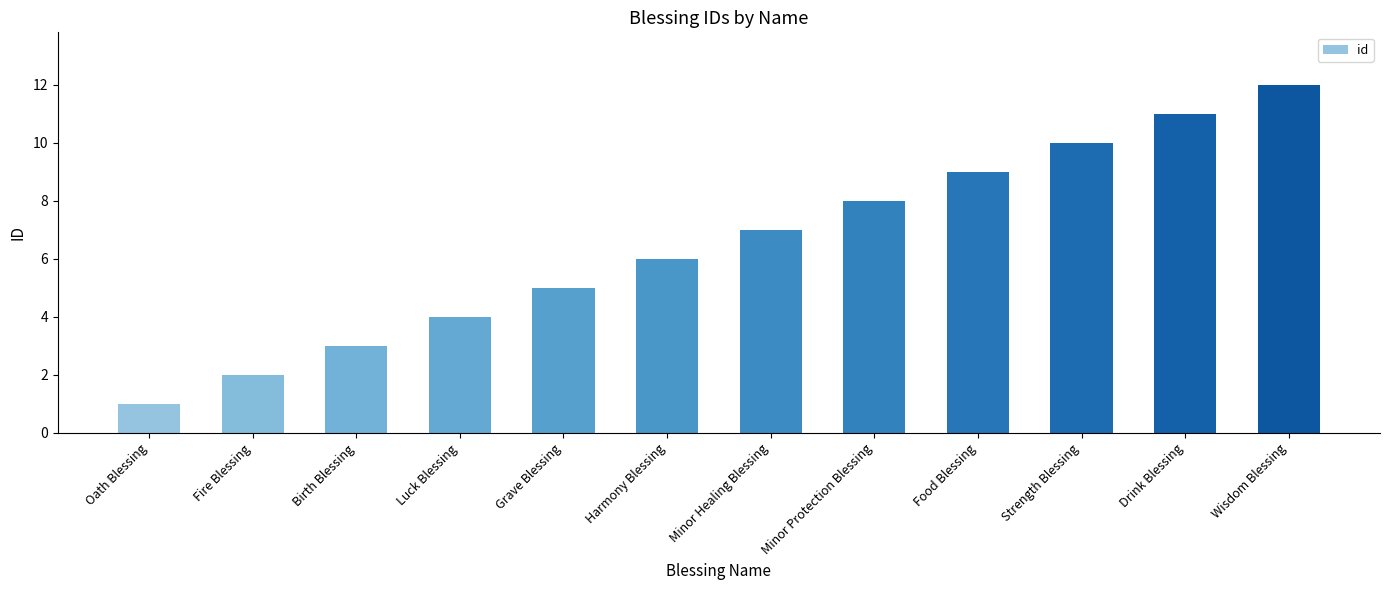

Which label corresponds to the largest value in the chart?

Wisdom Blessing